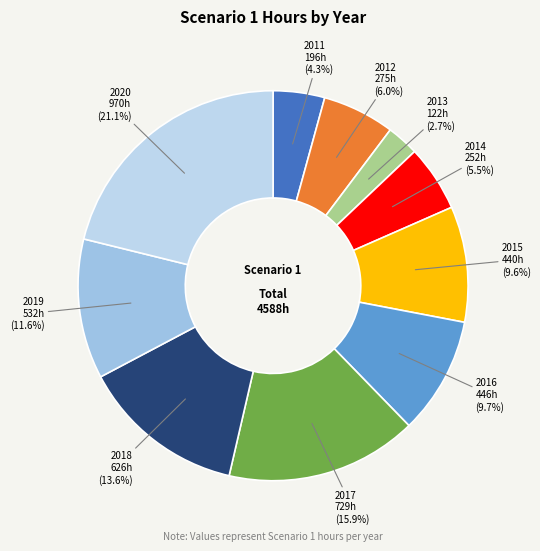

Which category has the smallest portion of the pie?

2013